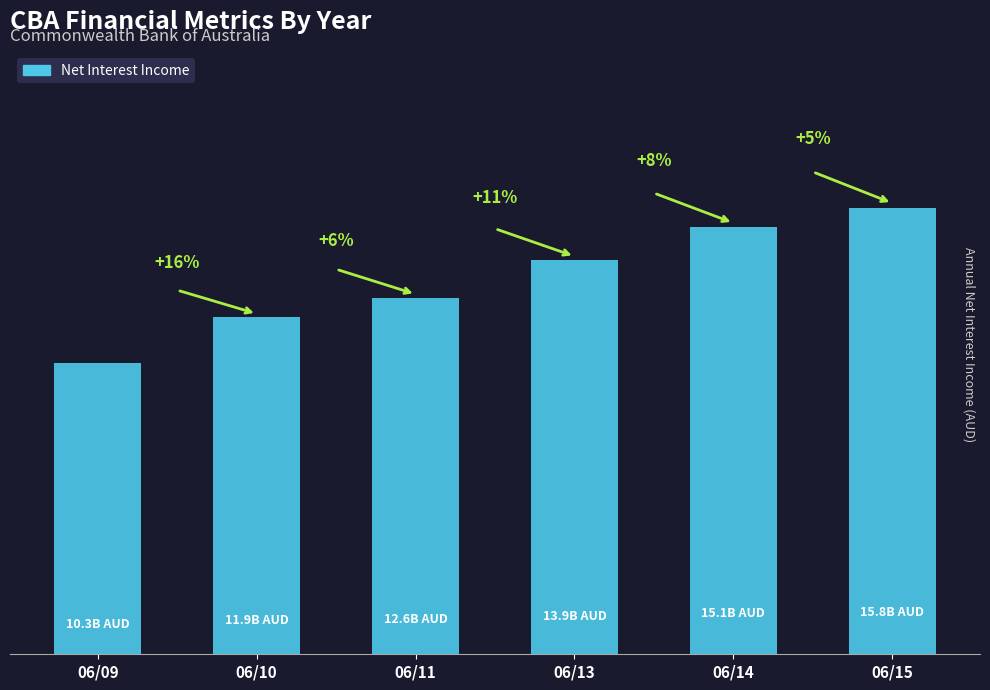

Where is the data nearest to the value 13048000000?

06/11